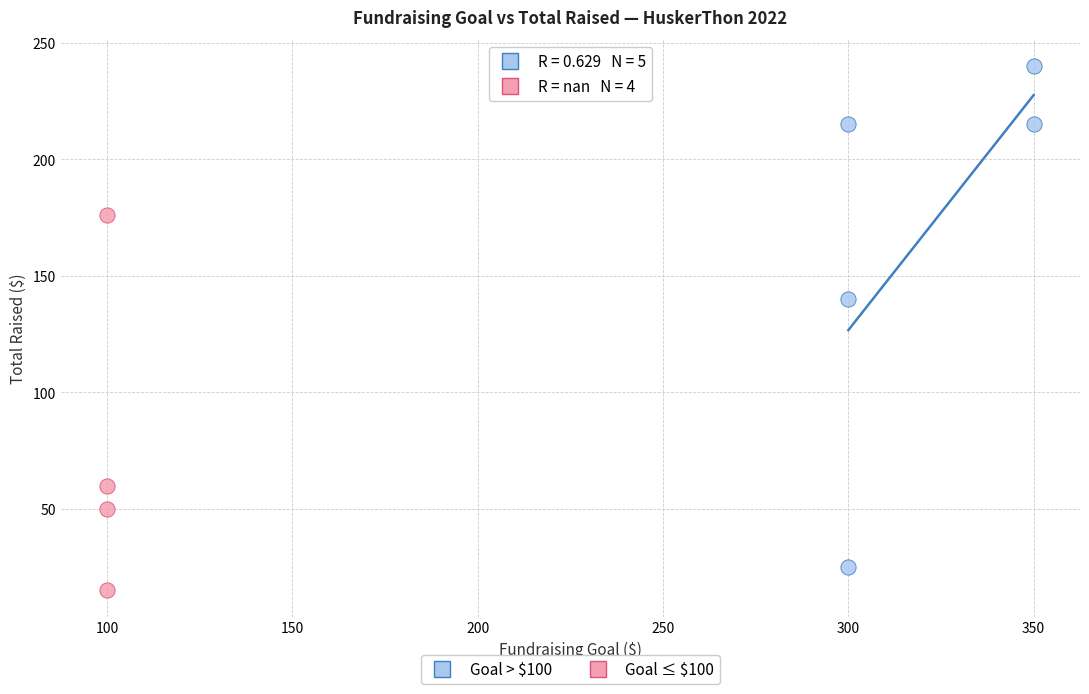

Which series reaches the maximum Y coordinate?

Goal > $100